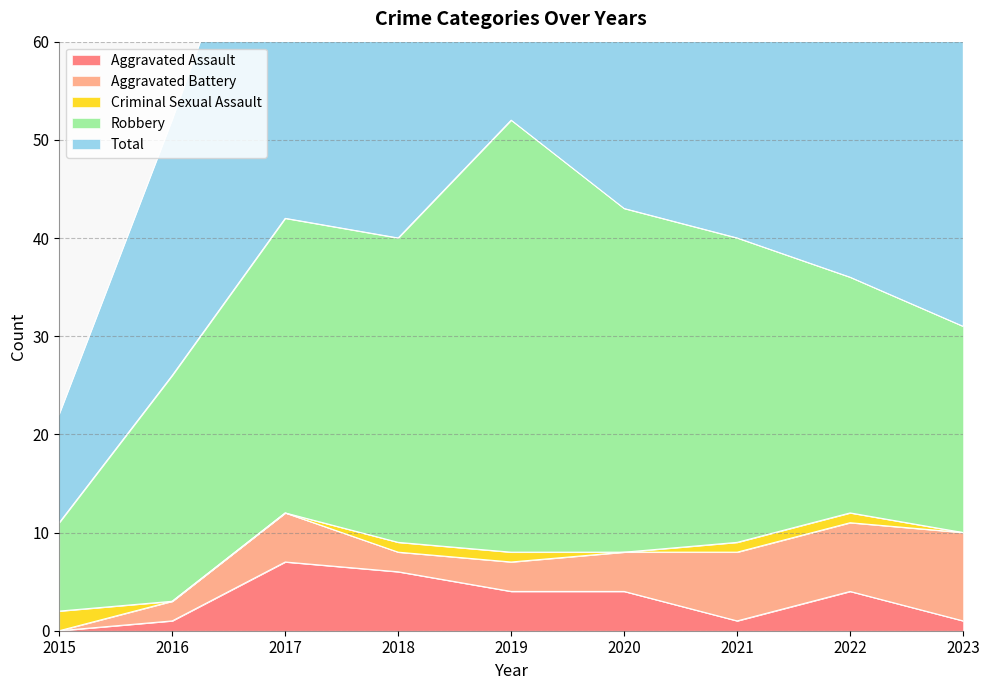

Is the value of Robbery at 2017 greater than the value of Criminal Sexual Assault at 2018?

Yes